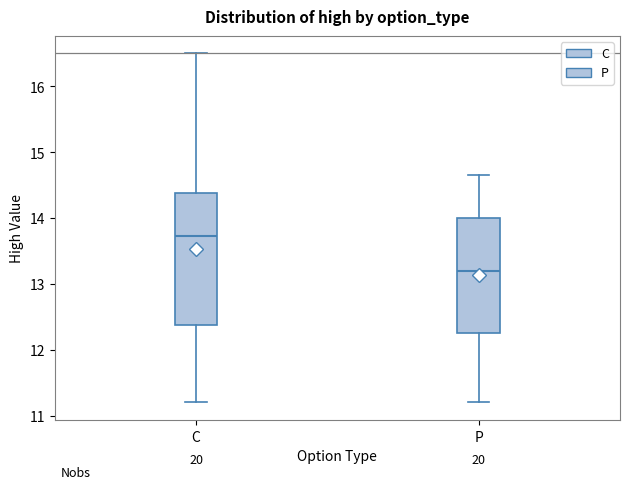

Where does the median line of the box for P sit on the y-axis? The values are not printed on the chart, so give them approximately, as read against the axis.

13.2